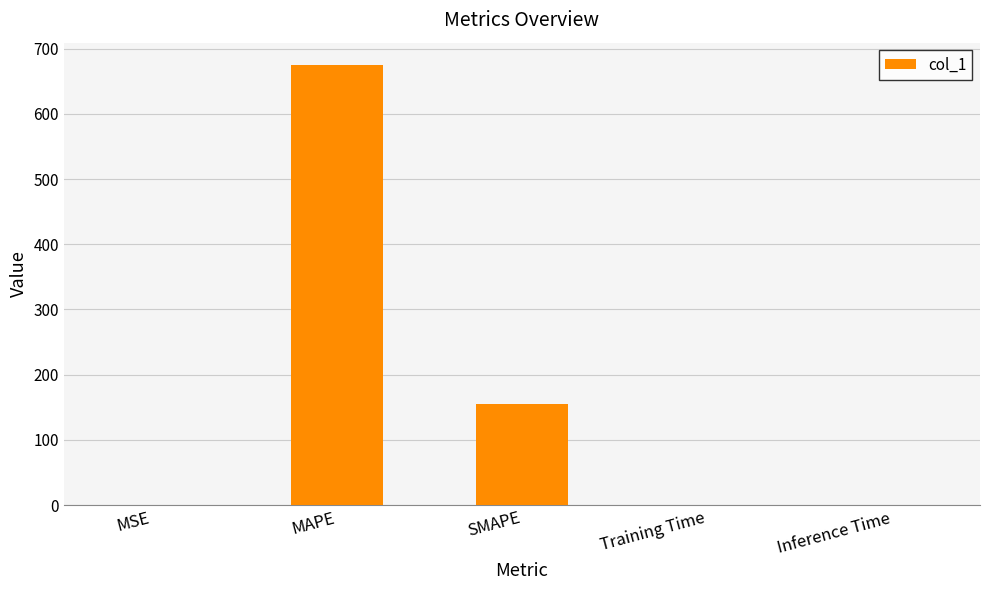

Count the number of data series in this chart.

1